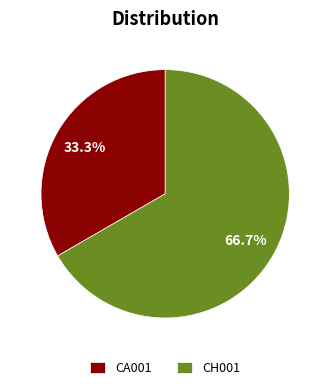

Which category has the biggest portion of the pie?

CH001